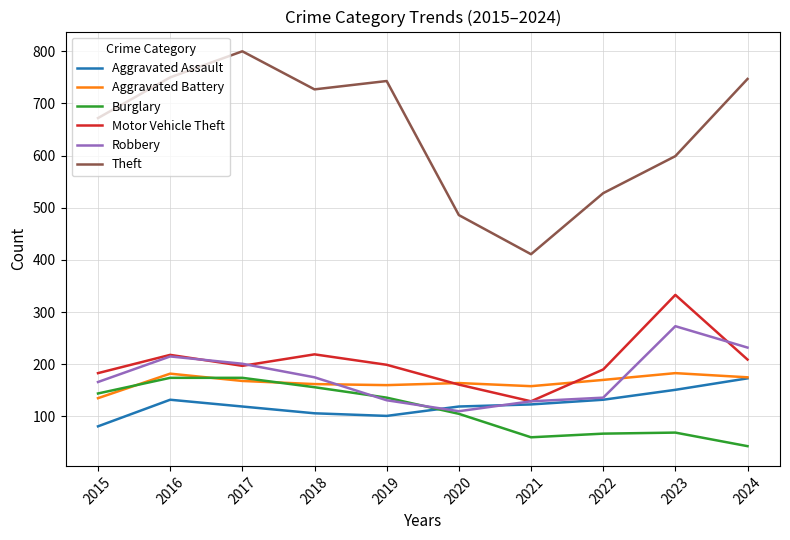

Is the value of Aggravated Assault at 2017 greater than the value of Robbery at 2018?

No